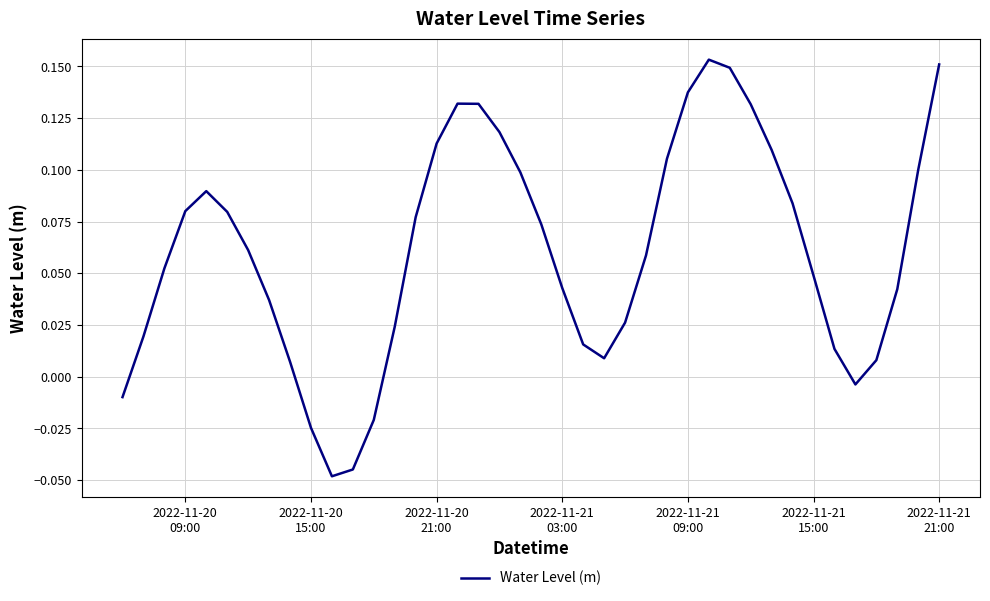

Is this an area chart (filled region under the line)?

No